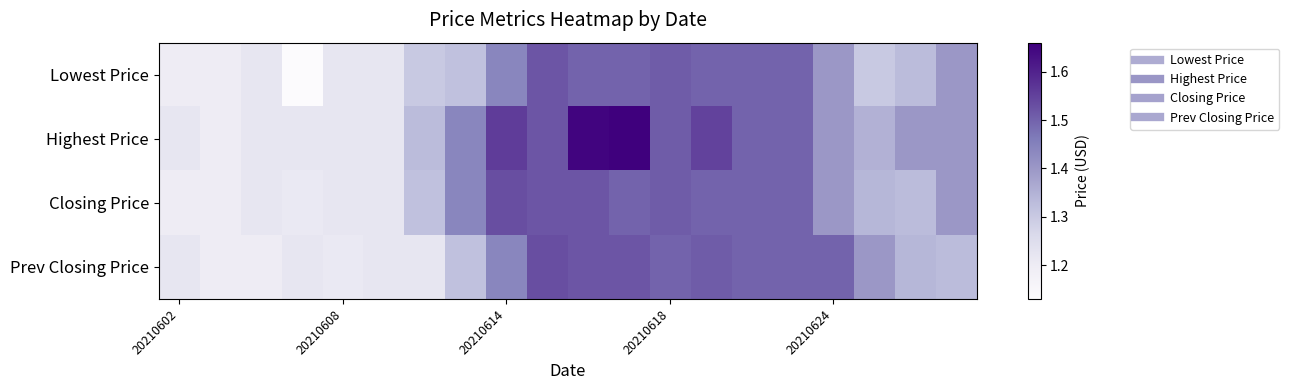

Which series has the largest range (max minus min)?

Highest Price